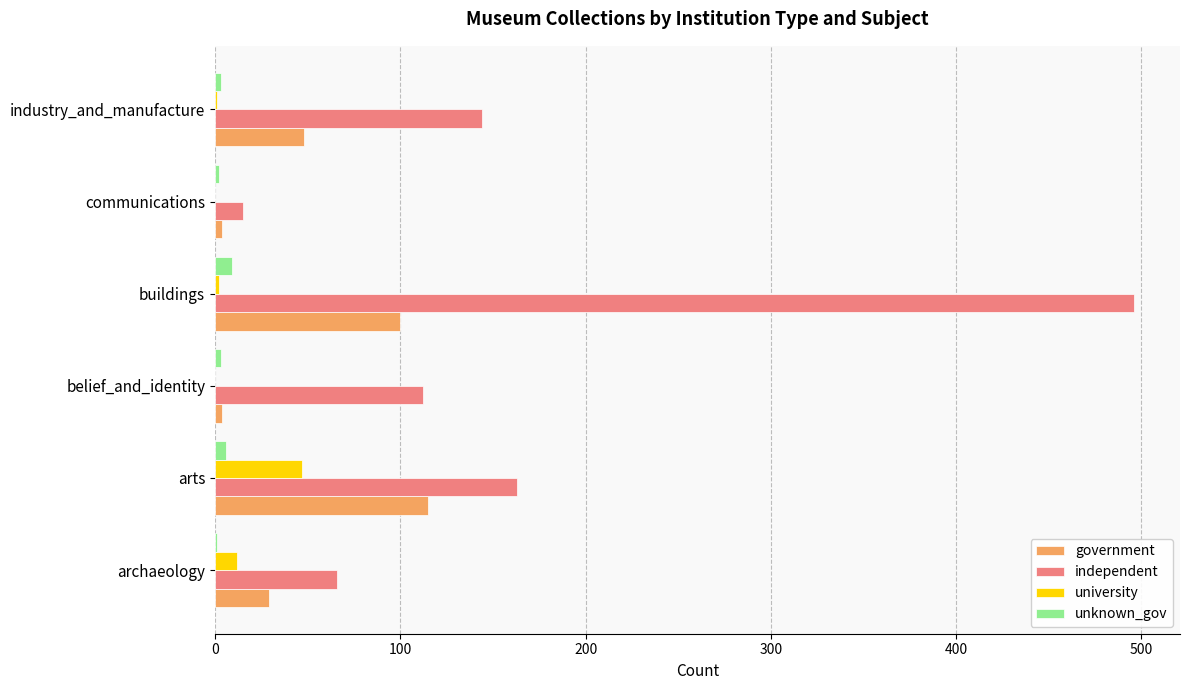

Which series has the largest total across all categories?

independent